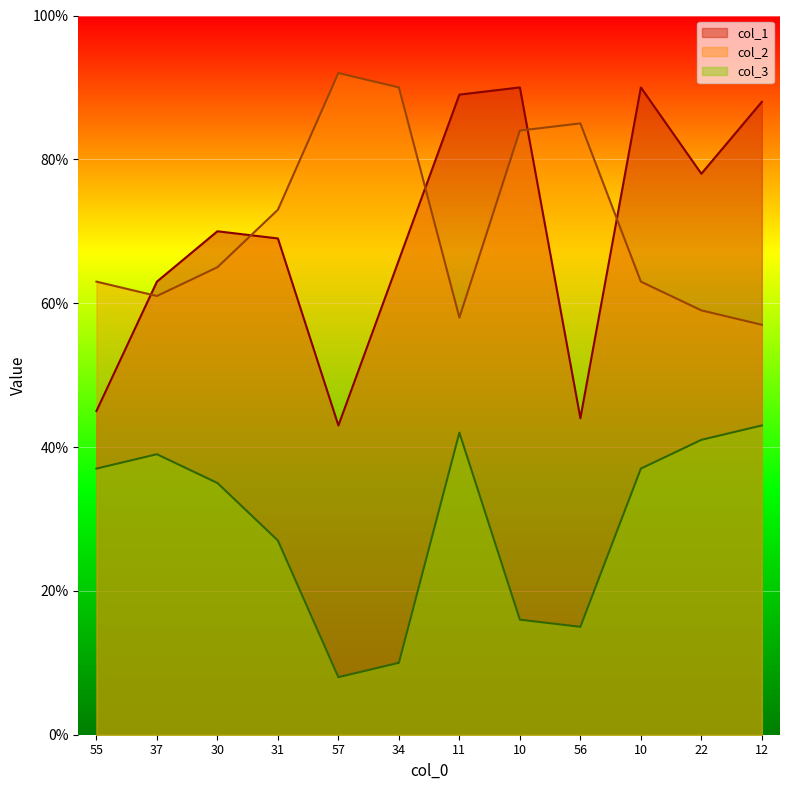

What are all the series names shown in the legend?

col_1, col_2, col_3